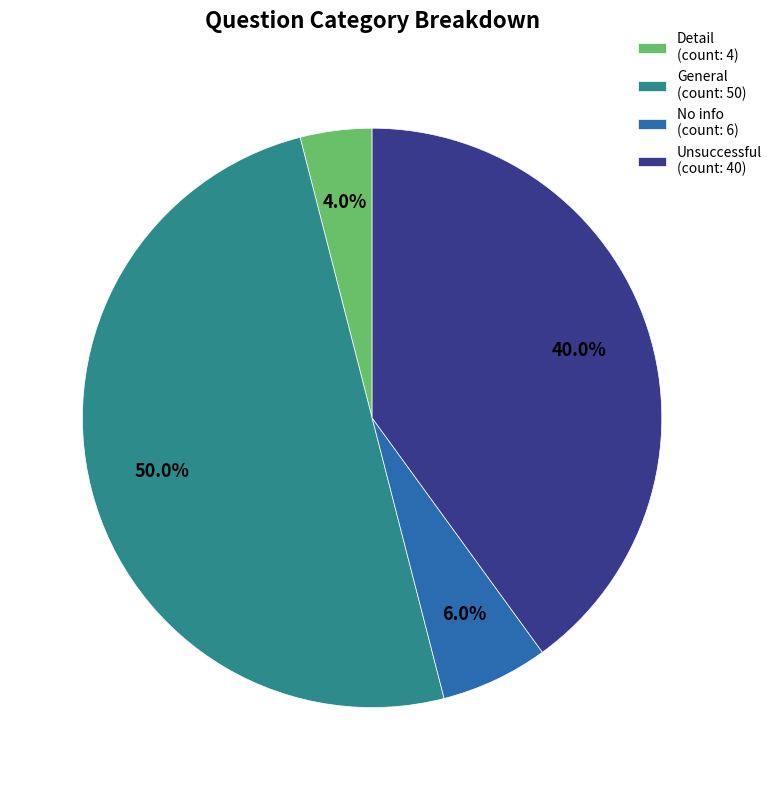

What is the smallest slice in the pie chart?

Detail (count: 4)